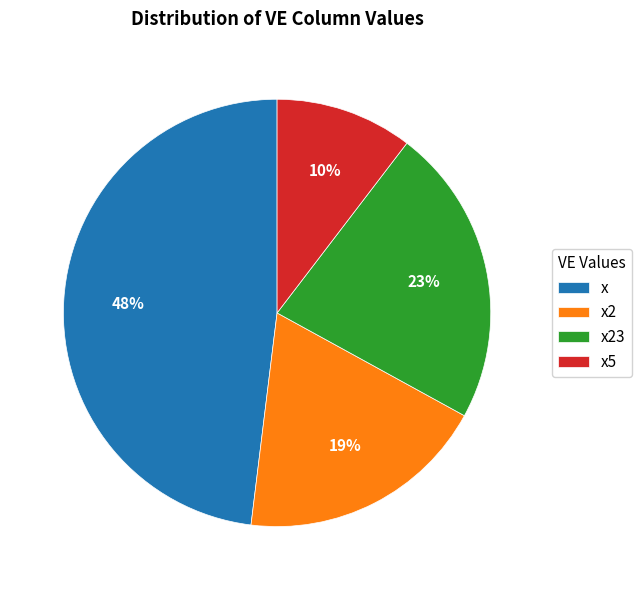

Does x2 represent more than half of the total?

No